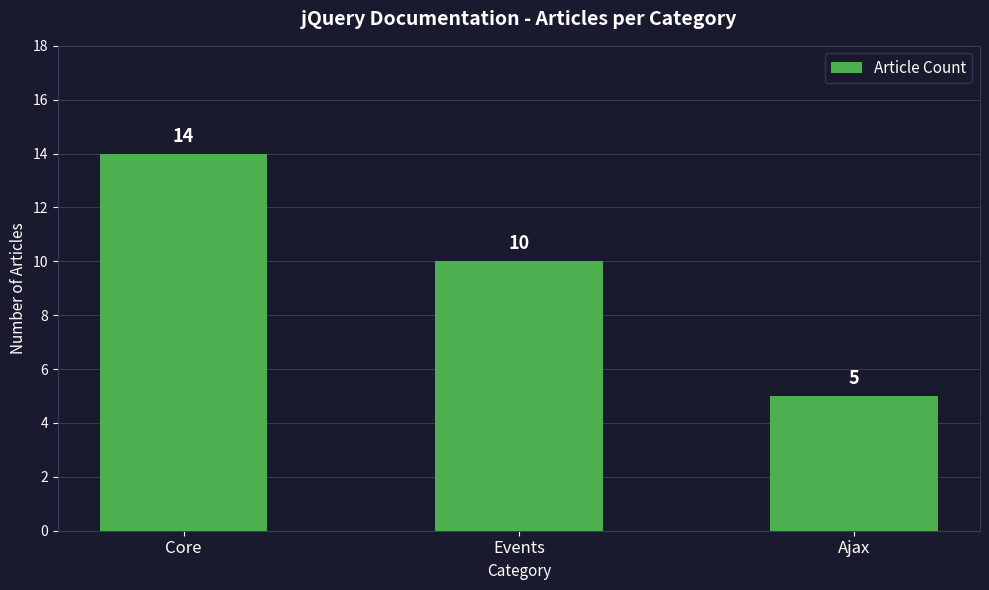

How many distinct data groups are displayed?

1